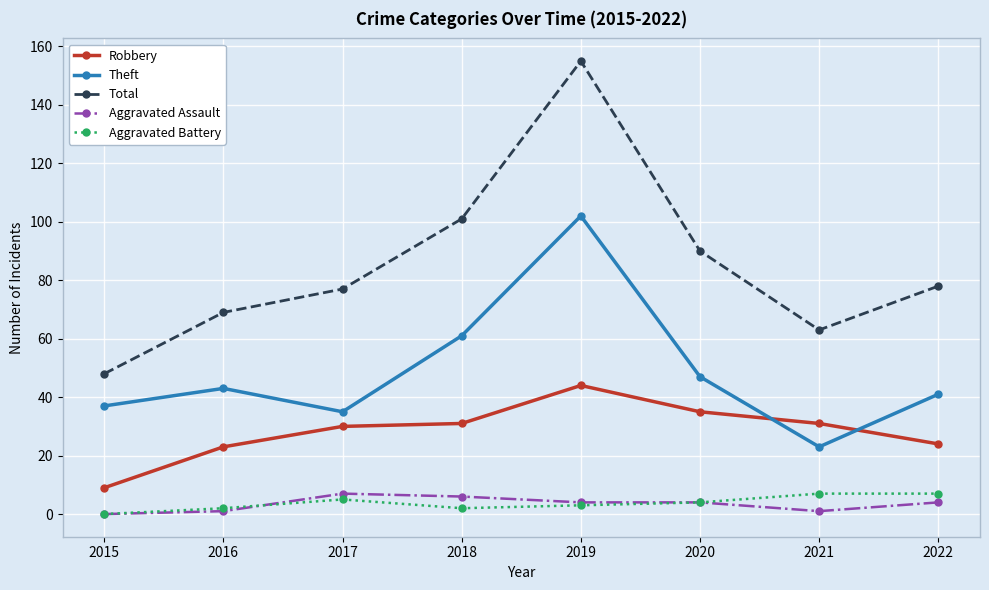

At which category is the sum across all series the highest?

2019